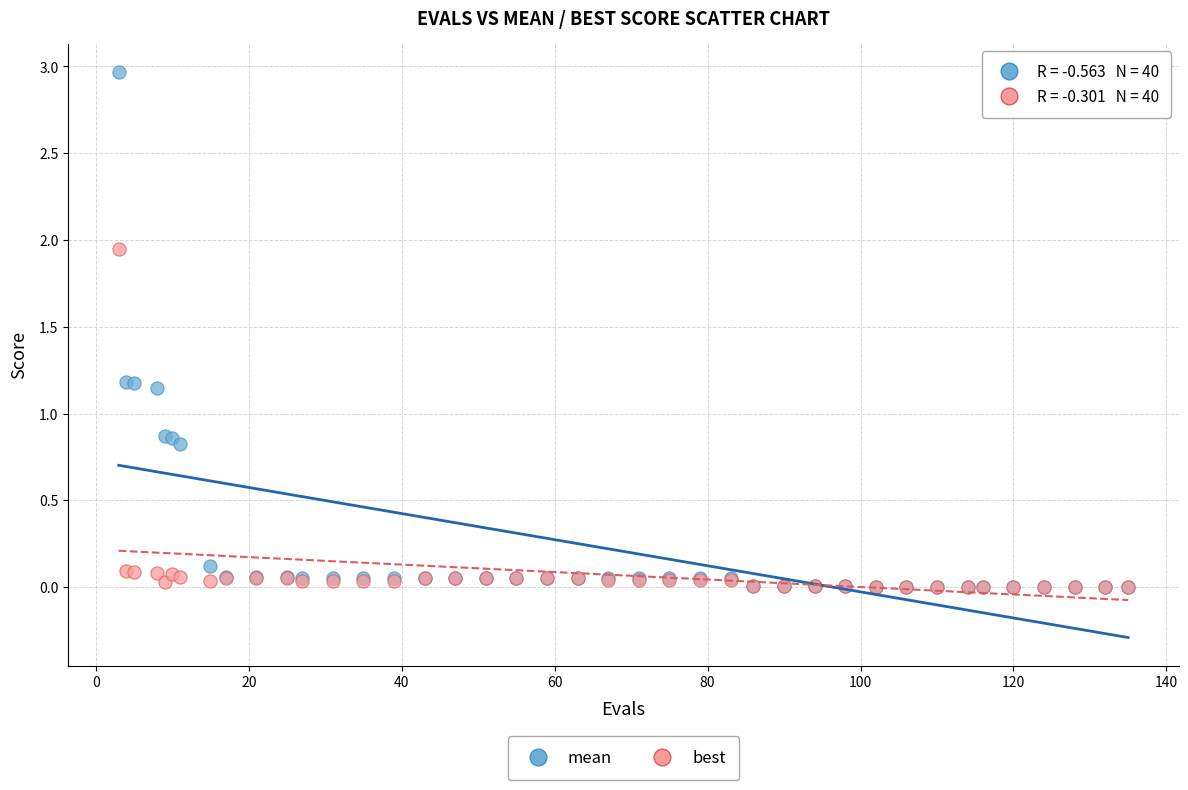

Which series reaches the maximum Y coordinate?

mean